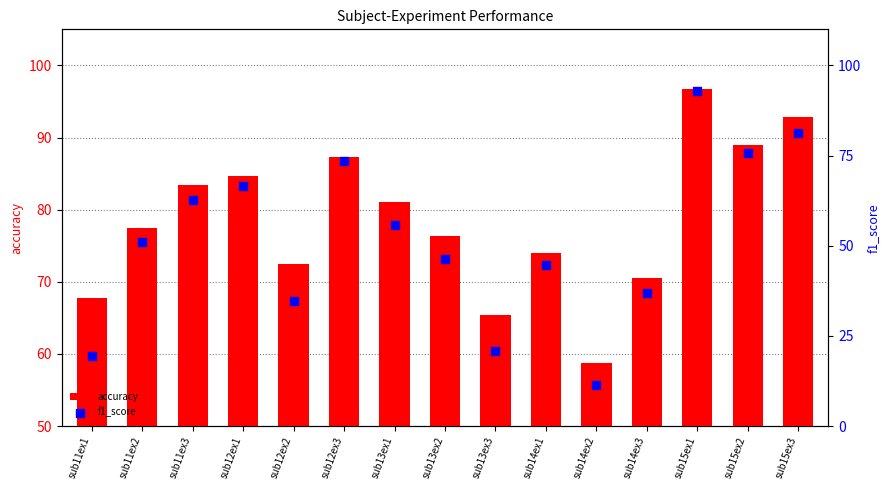

What are all the series names shown in the legend?

accuracy, f1_score